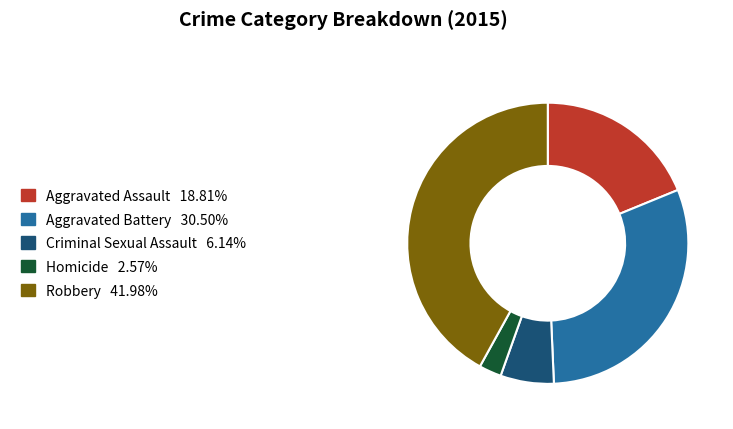

Does Aggravated Battery represent more than half of the total?

No